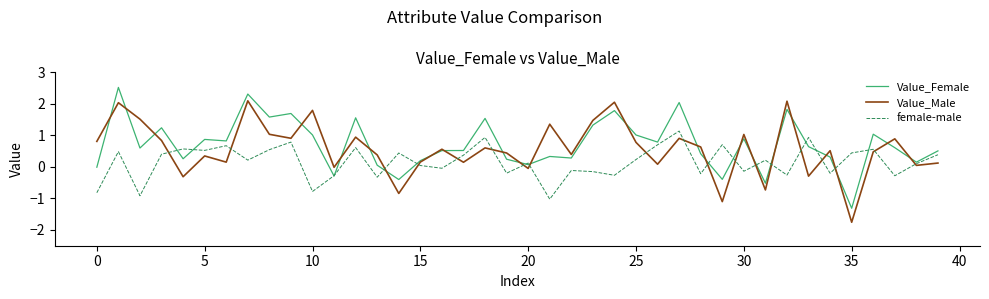

True or false: female-male and Value_Male cross at least once.

True